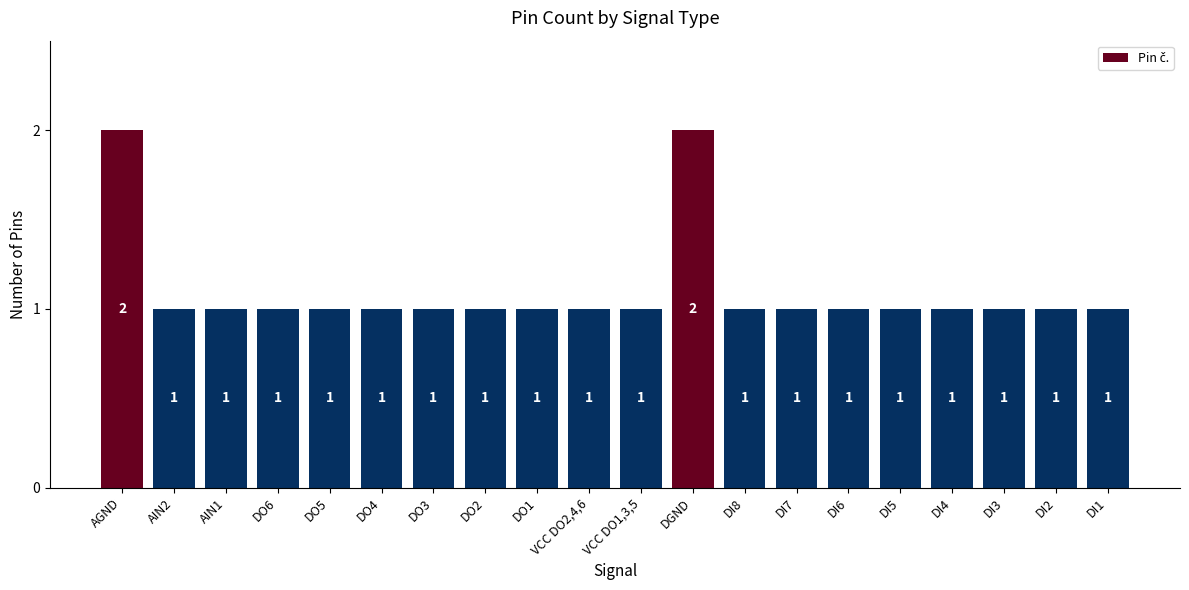

What is the difference between the maximum and minimum values?

1